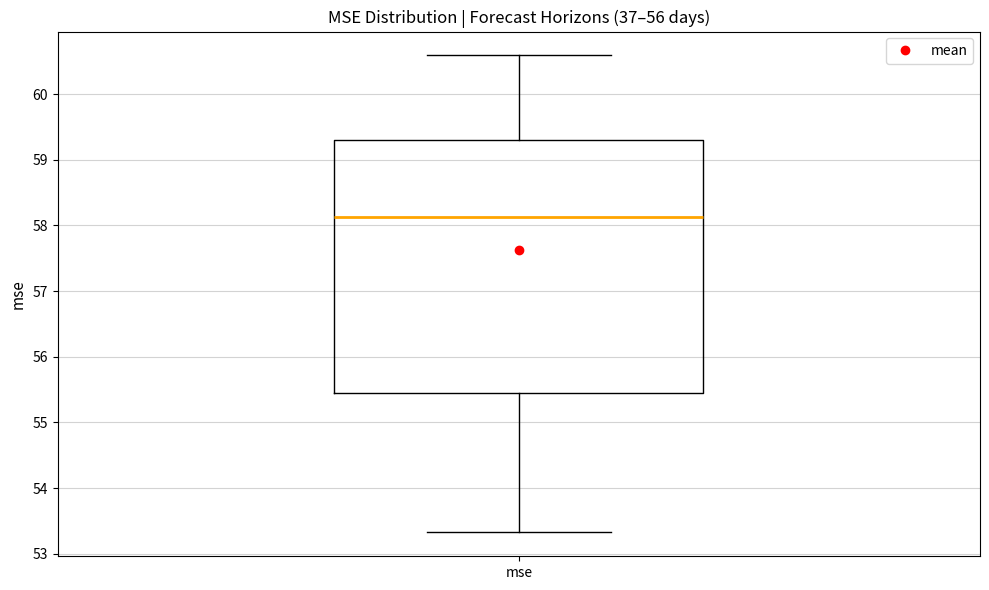

Transcribe this box plot: give where the median line is, the range the box spans, and where the two whiskers end, as read against the y-axis. The values are not printed on the chart, so give them approximately, as read against the axis.

median 58.1, box 55.4 to 59.3, whiskers 53.3 to 60.6